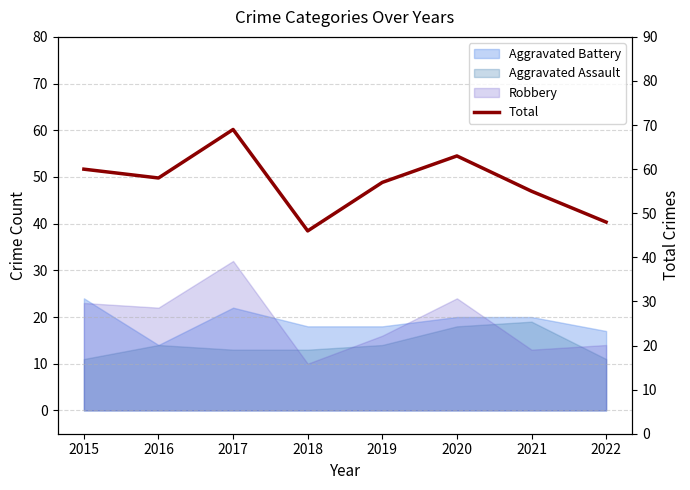

How many interior local valleys (lower than both neighbors) does the data have?

2